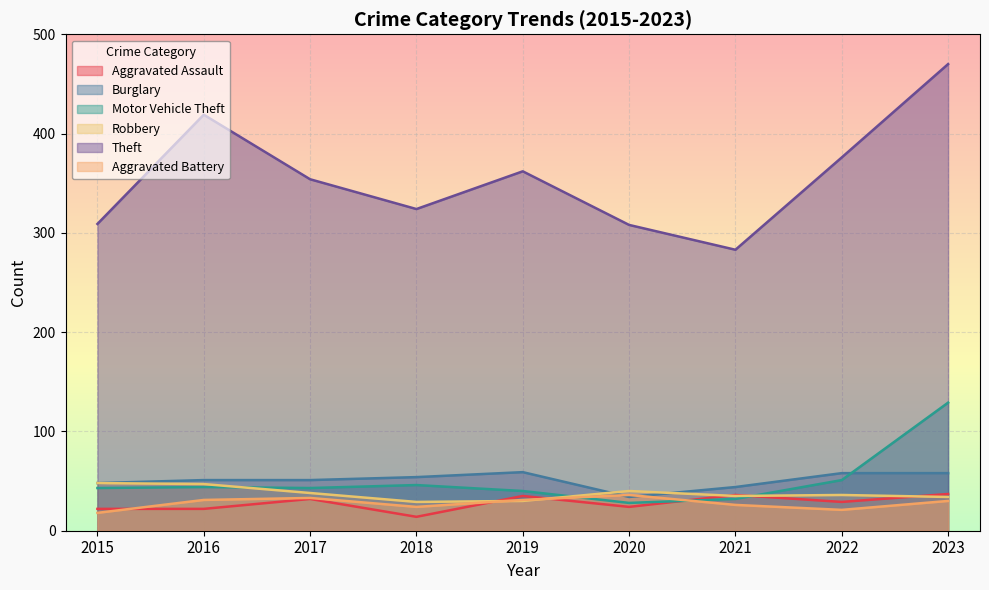

Where is the first local maximum for Burglary?

2019